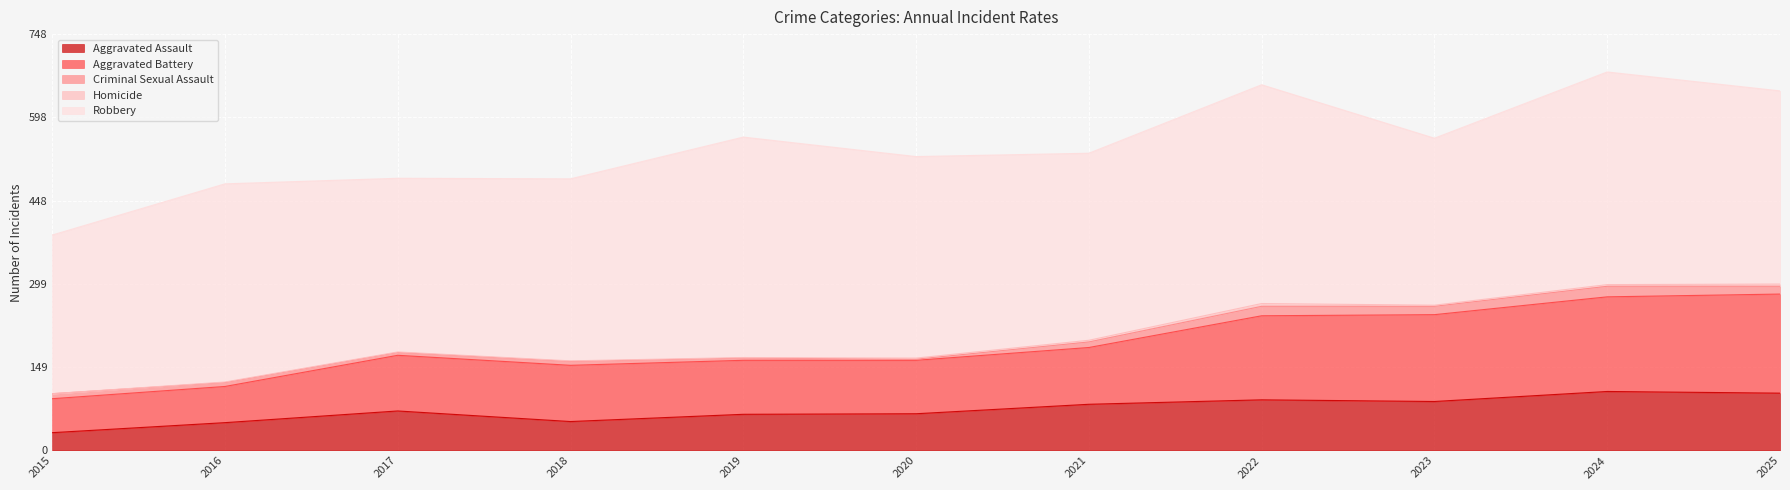

True or false: Robbery and Aggravated Assault cross at least once.

False